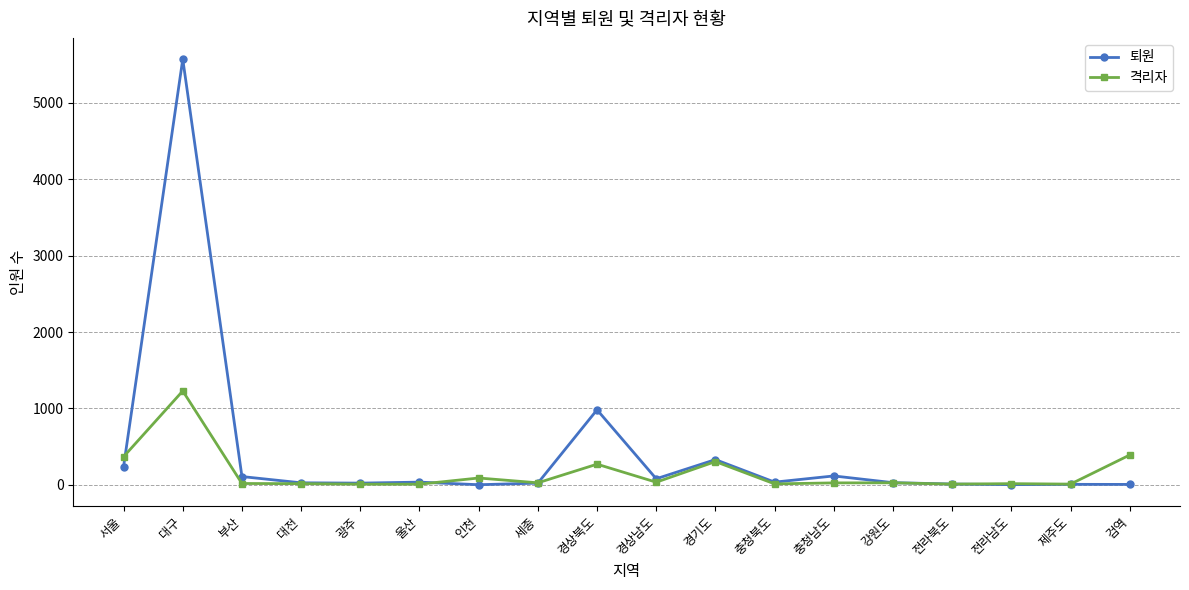

What value does the 격리자 series have at 경상북도?

269